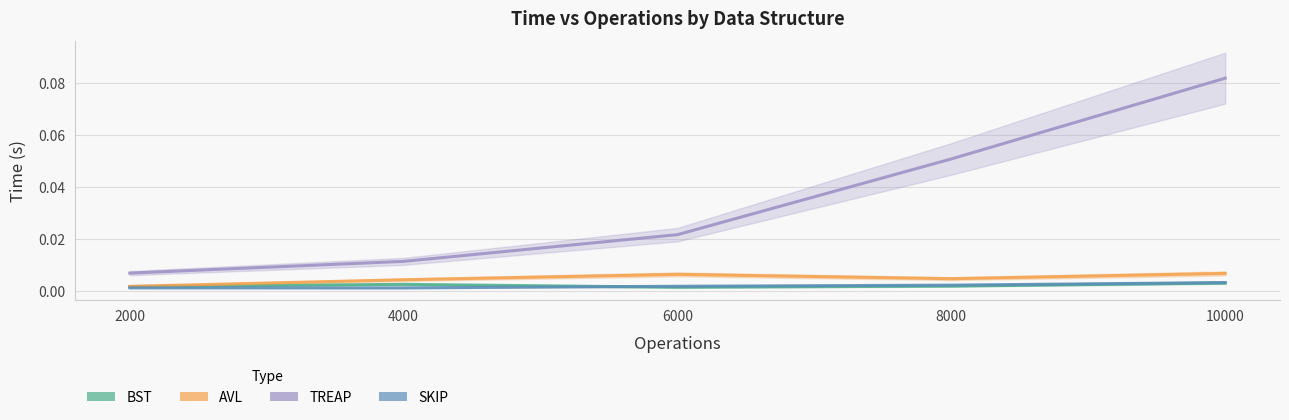

What is the total value across all series at 8000?

0.1